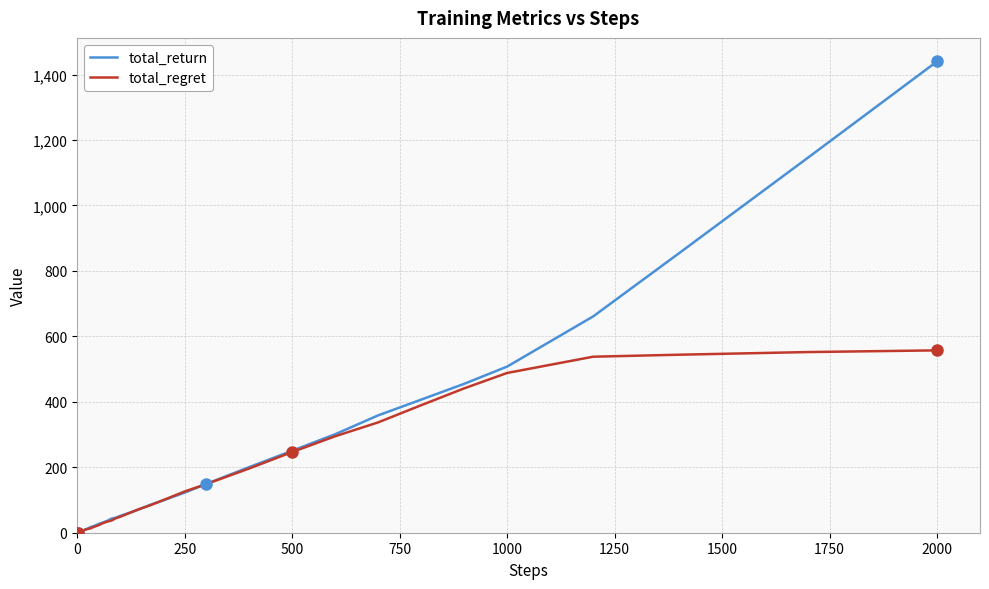

How many distinct data groups are displayed?

2